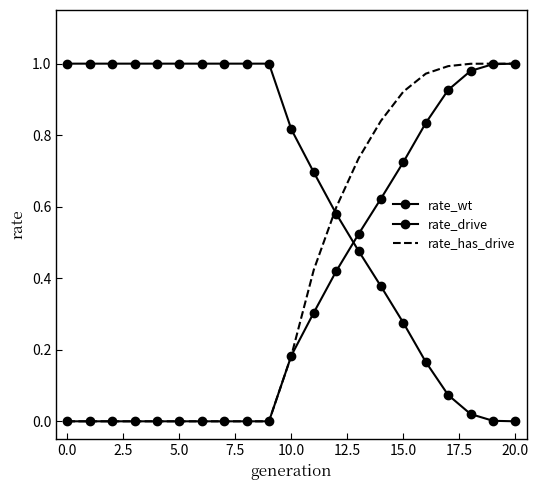

How many categories are shown in the chart?

21